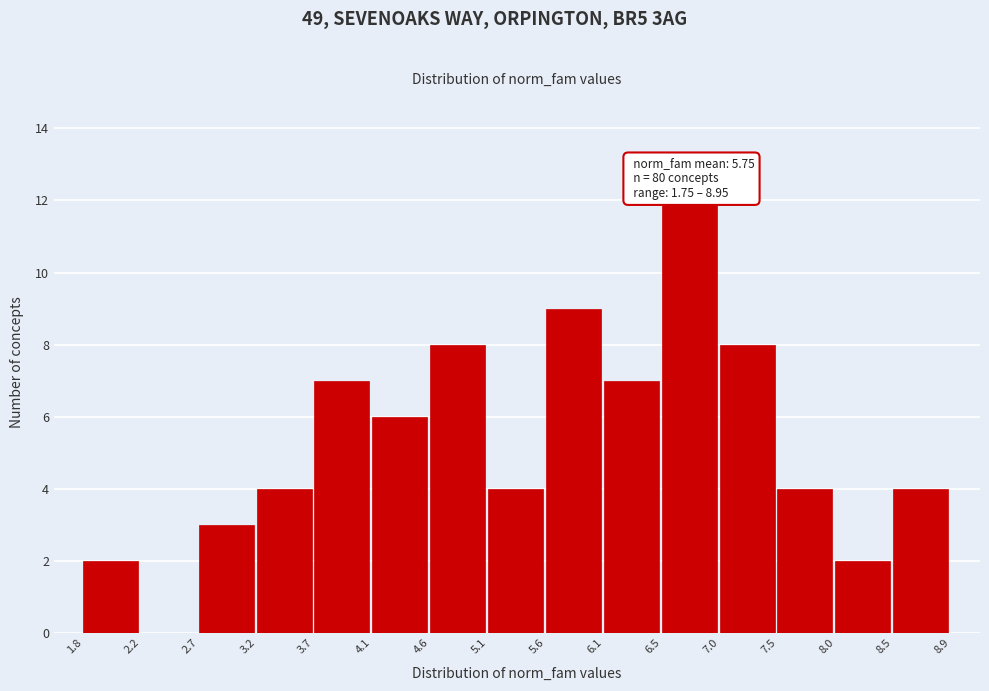

Over which range of the x-axis is the bar tallest?

6.5 to 7.0